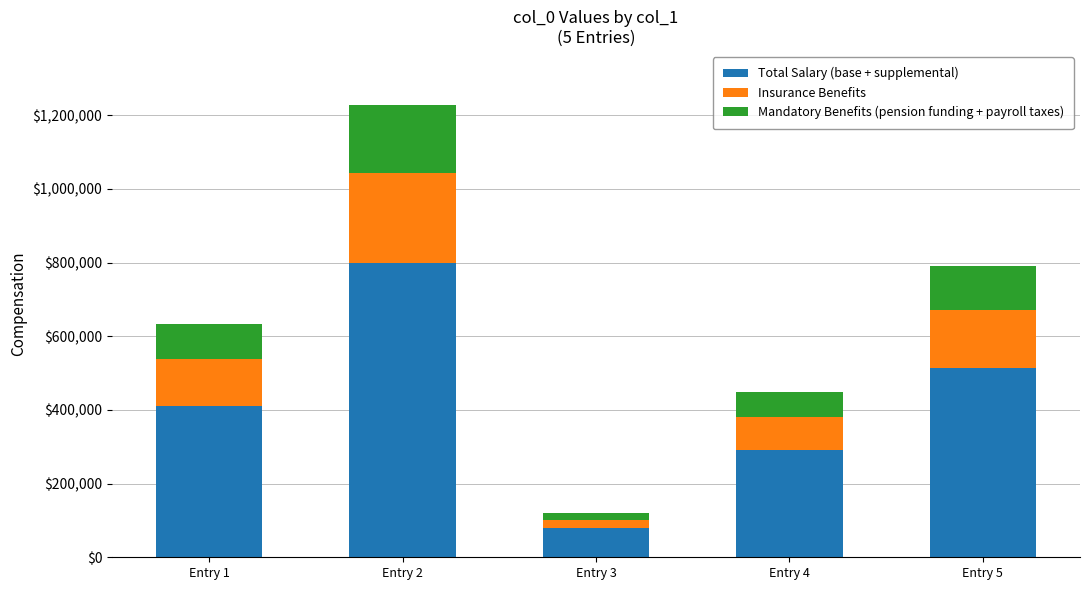

Which category has the lowest value in the Total Salary (base + supplemental) series?

Entry 3